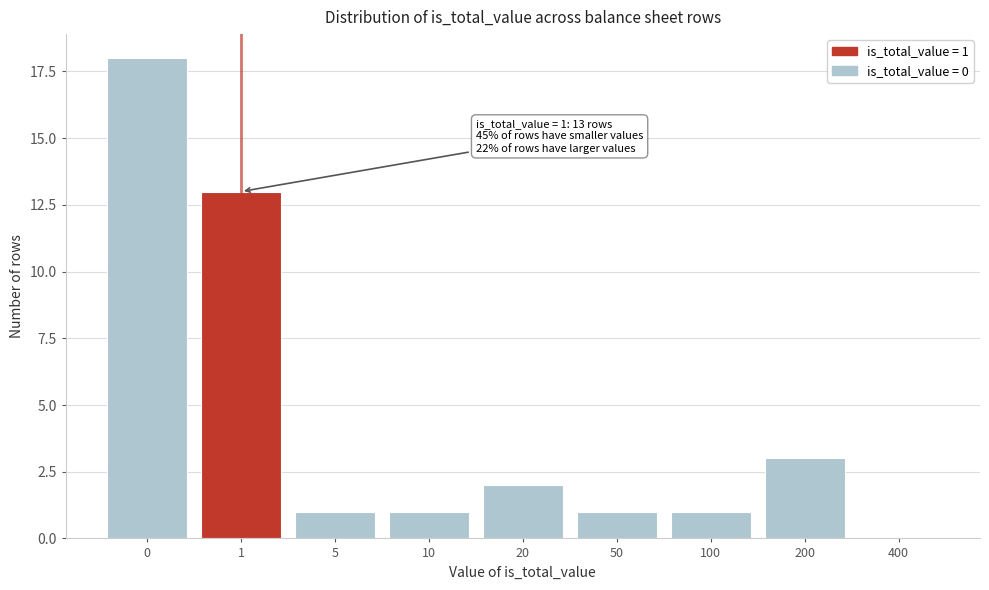

Reading left to right, list all the values displayed in this chart.

0=18	1=13	5=1	10=1	20=2	50=1	100=1	200=3	400=0